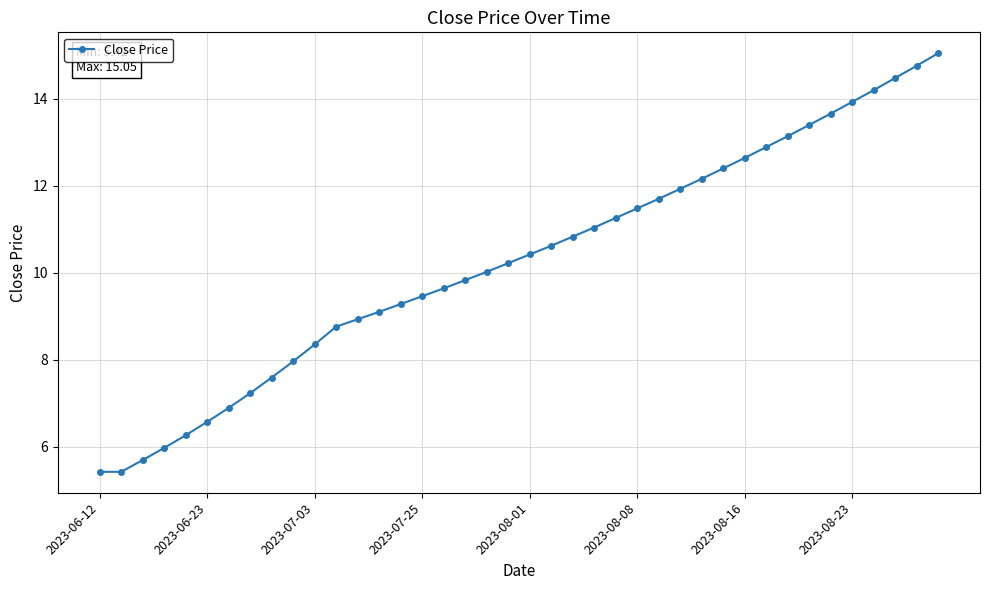

Does the chart display data point markers on the line(s)?

Yes